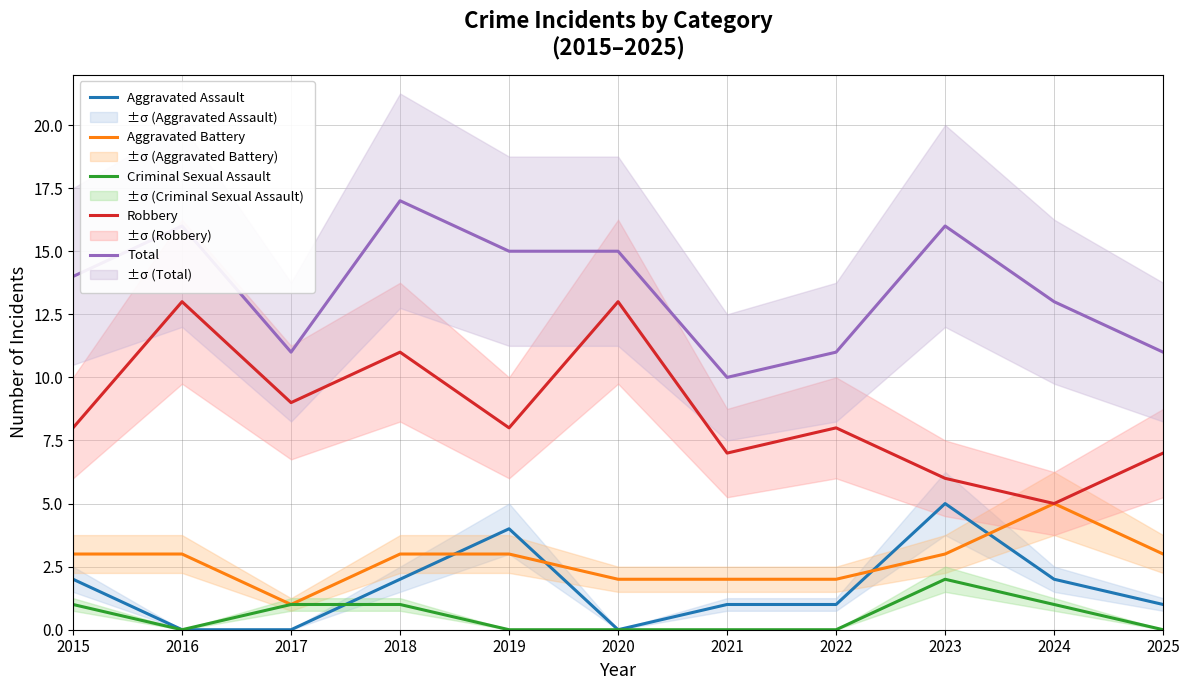

List the labels in order of Total value, smallest first.

2021, 2017, 2022, 2025, 2024, 2015, 2019, 2020, 2016, 2023, 2018